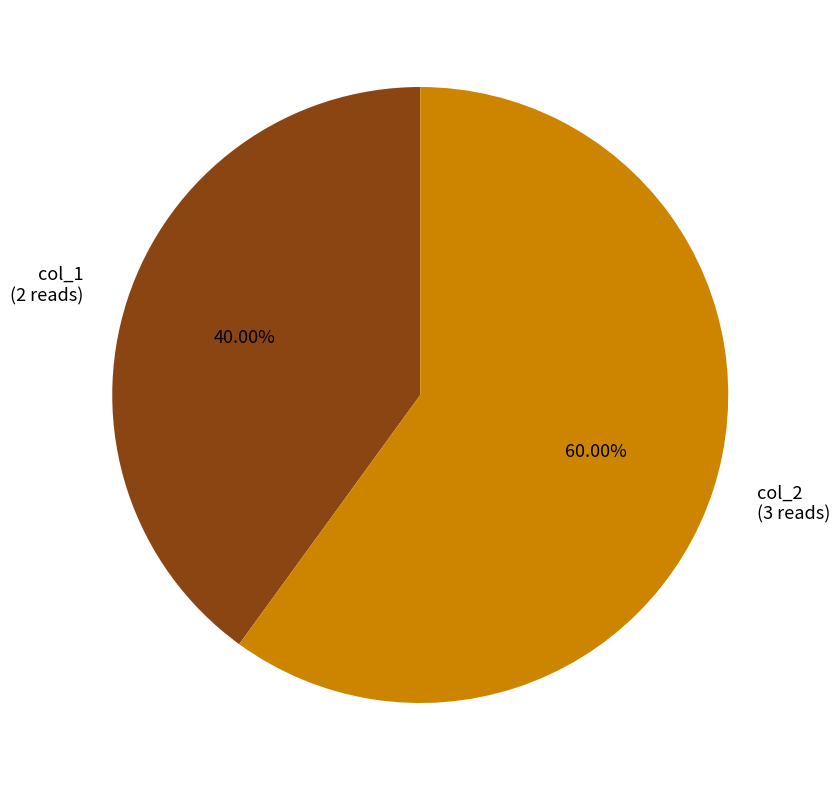

What percentage do col_1 and col_2 together represent?

100.0%